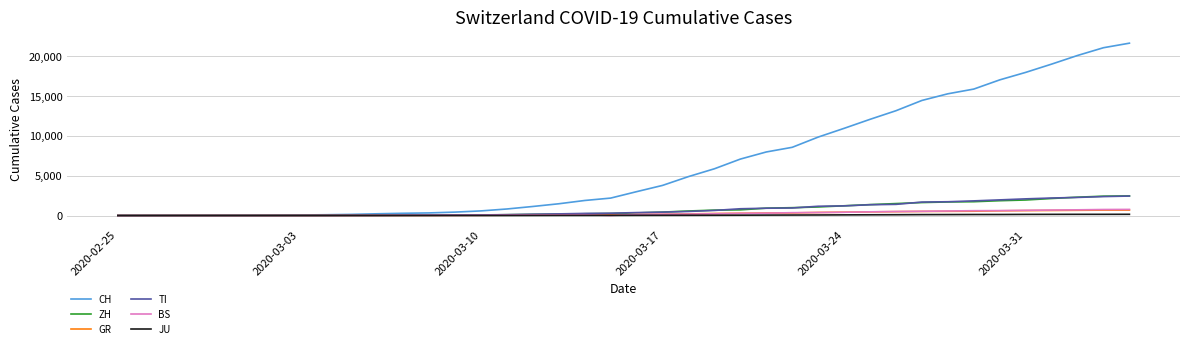

Which series has the largest total across all categories?

CH